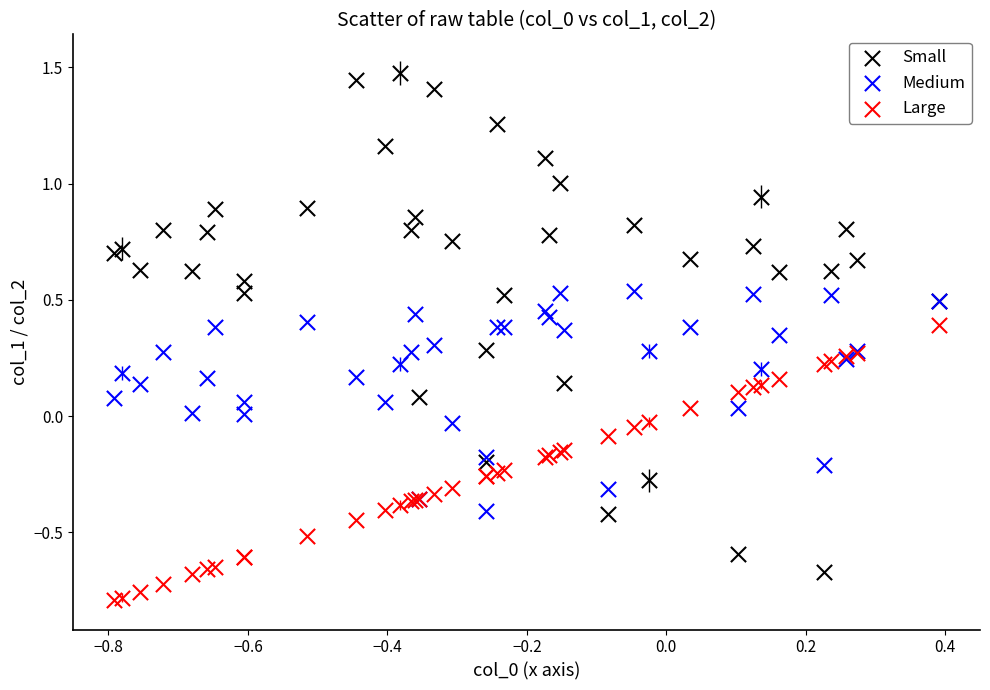

Which series has the largest Y range (max minus min)?

Small